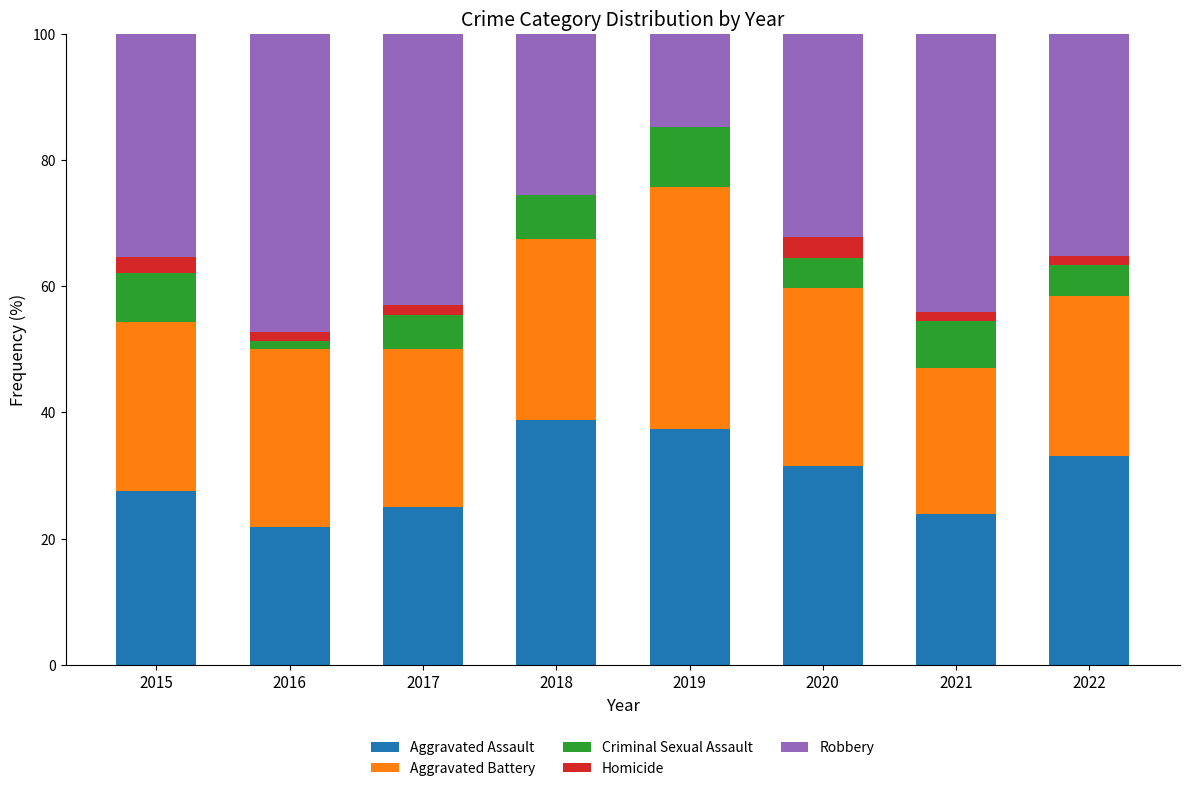

What is the total value across all series at 2015?

100.0